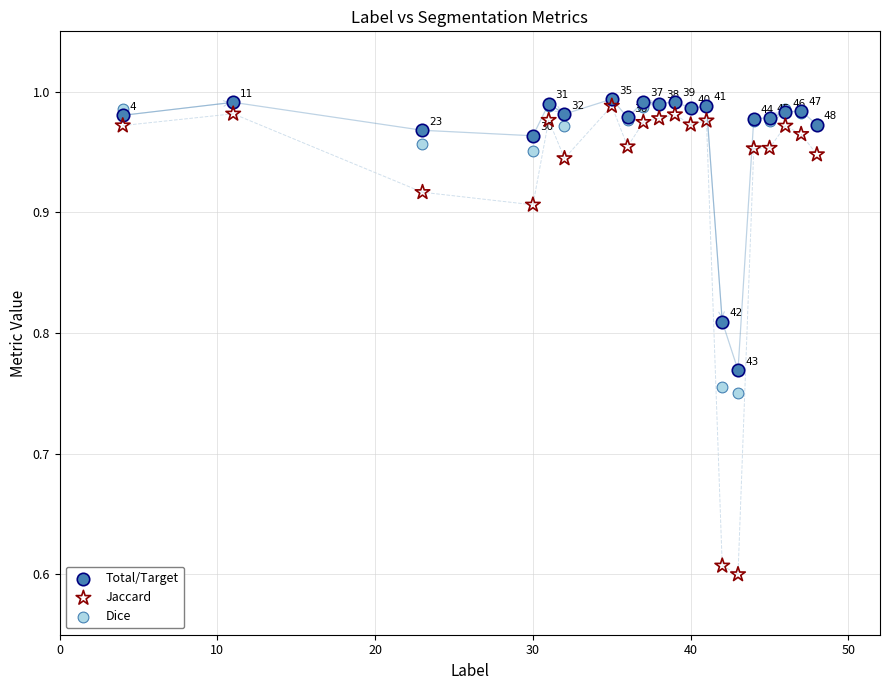

What are all the series names shown in the legend?

Total/Target, Jaccard, Dice